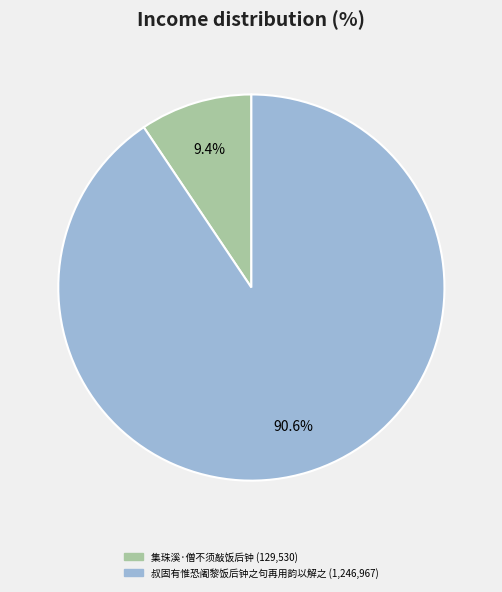

How many slices are in this pie chart?

2